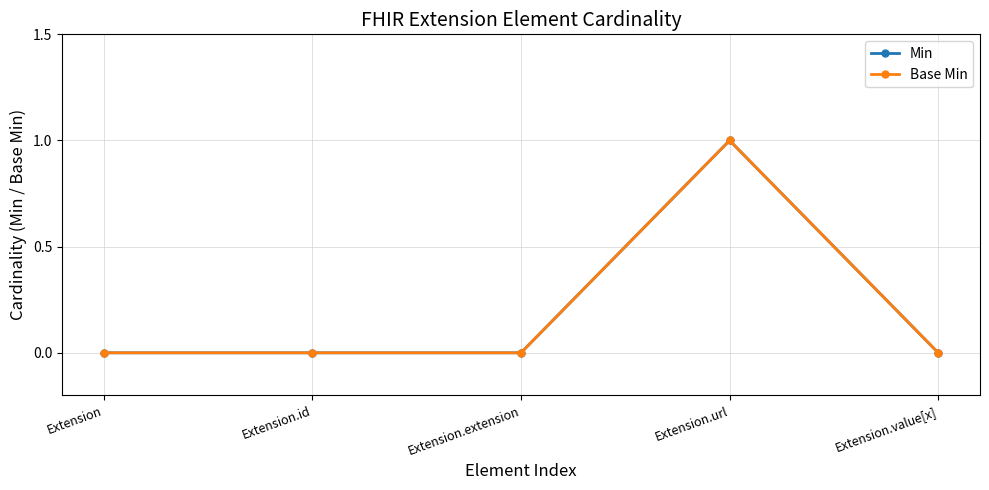

What is the label of the 2nd point from the left?

Extension.id